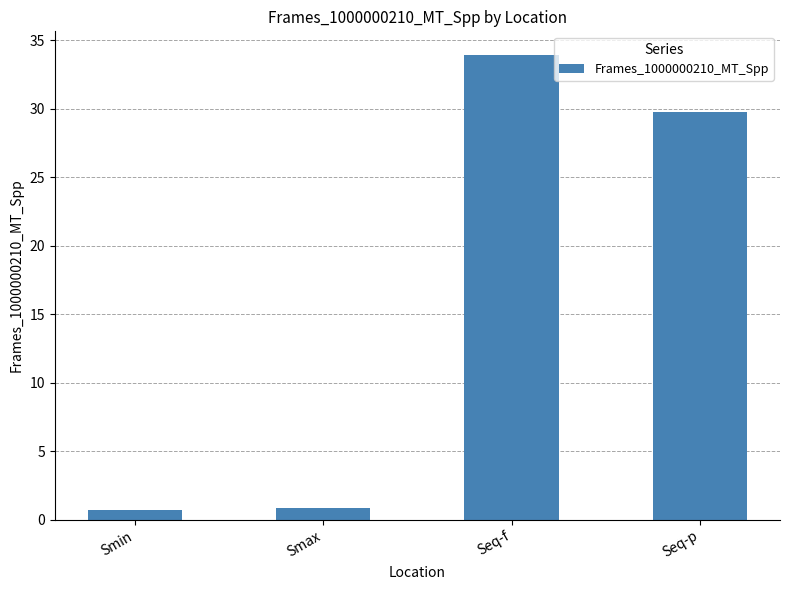

What is the maximum value shown in the chart?

33.9